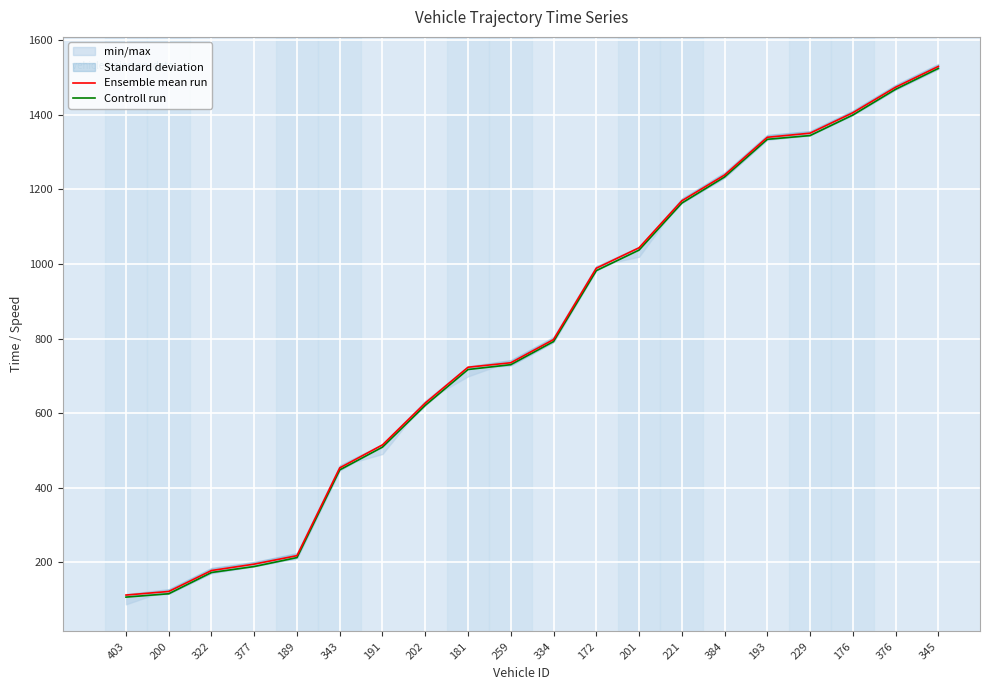

At how many categories does at least one series exceed 1527?

1